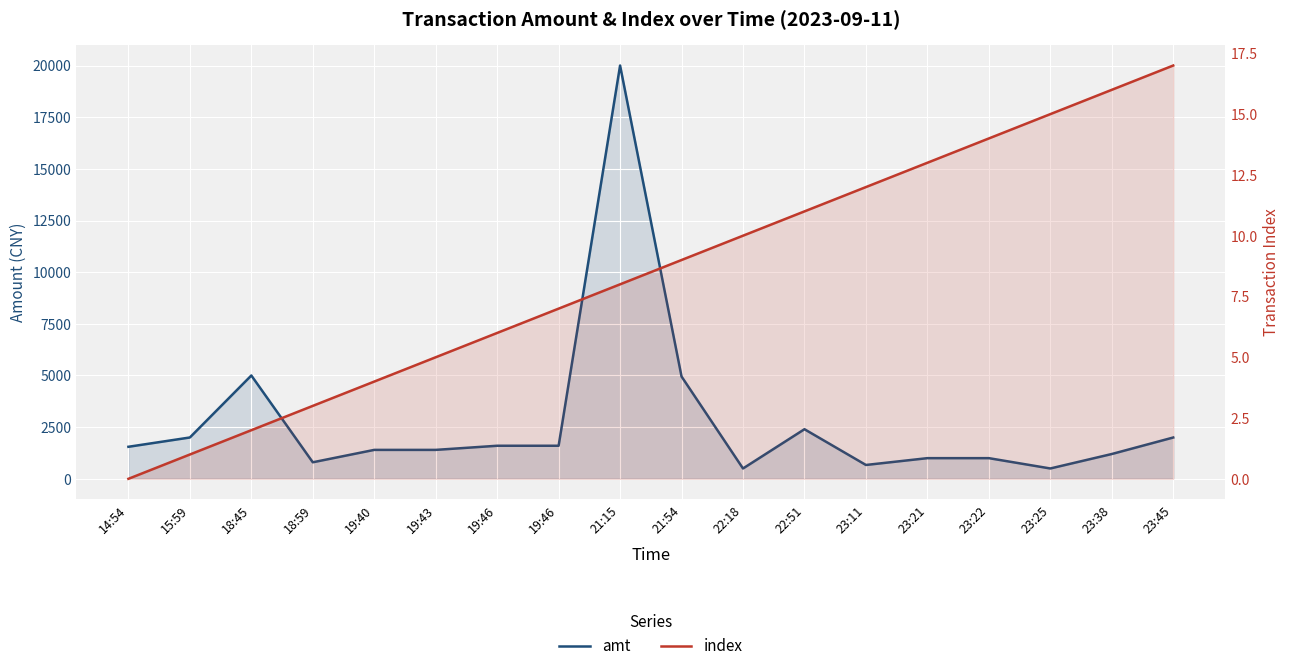

In amt, how many points are higher than both neighbors (excluding endpoints)?

3